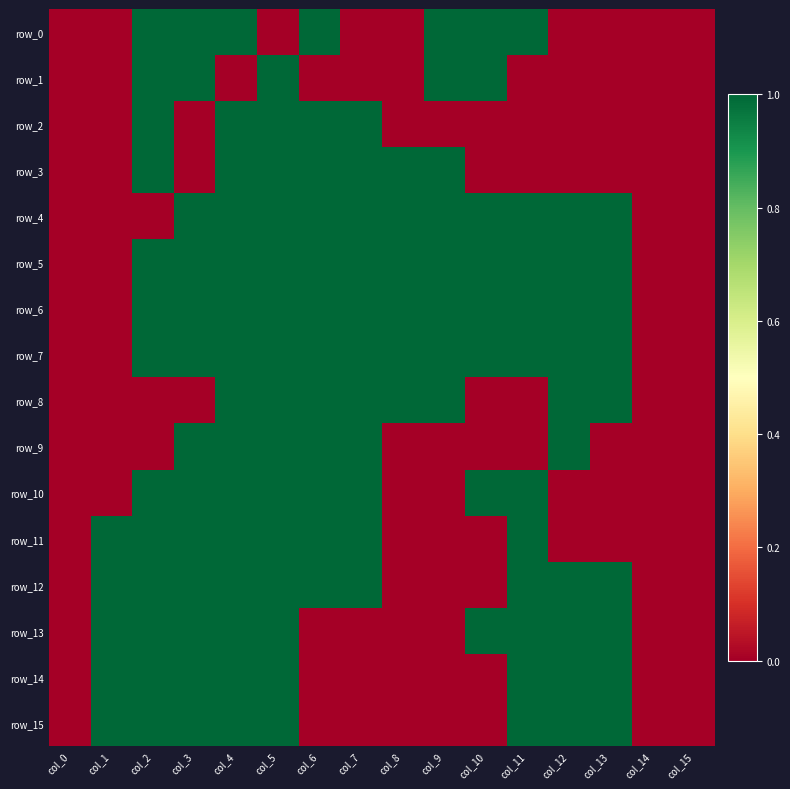

Which has a higher value, col_4 or col_11?

col_4